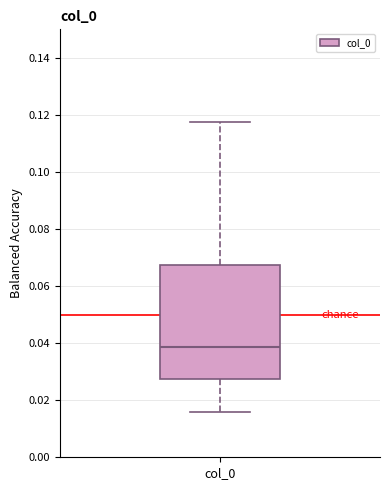

Read this box plot against the y-axis: the position of the median line, the range covered by the box, and the ends of both whiskers. The values are not printed on the chart, so give them approximately, as read against the axis.

median 0.038, box 0.028 to 0.068, whiskers 0.016 to 0.118